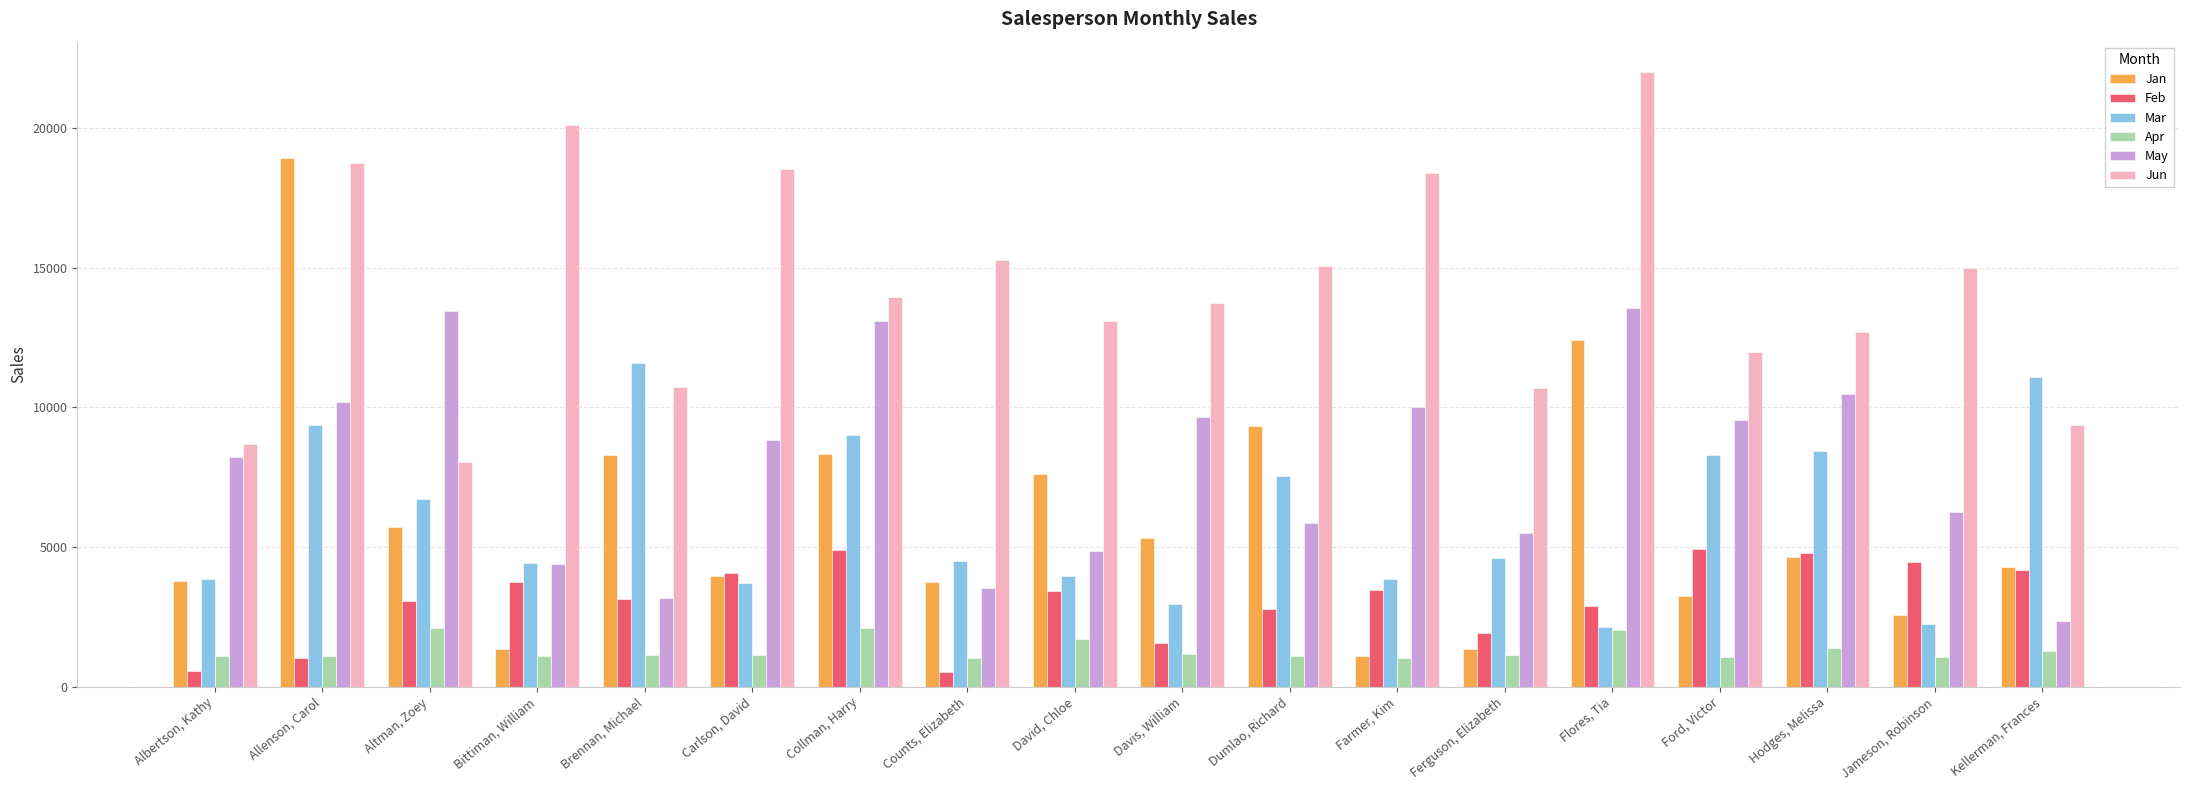

What position from the left is Ferguson, Elizabeth?

13